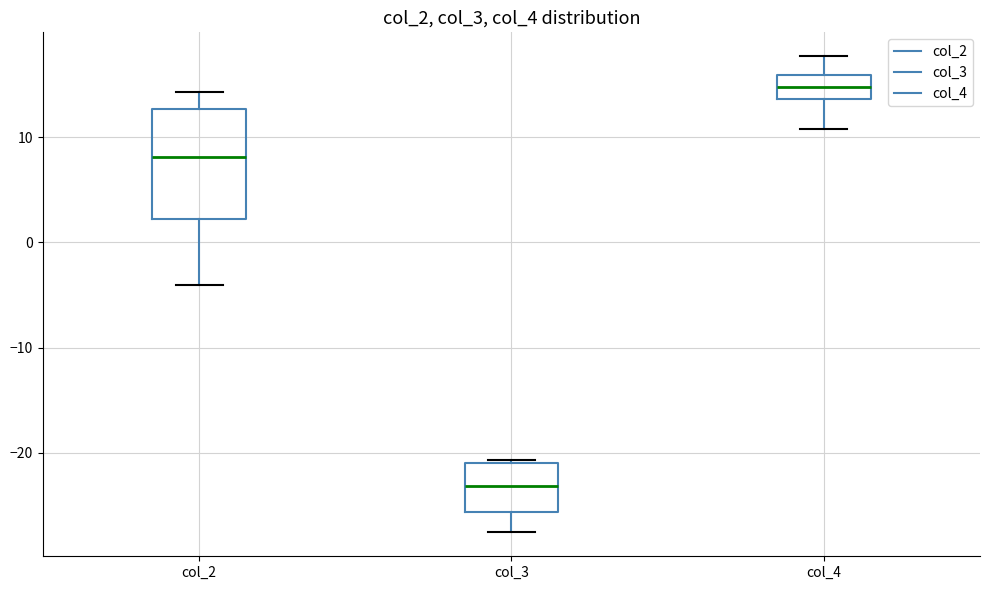

Which box has the highest median line?

col_4